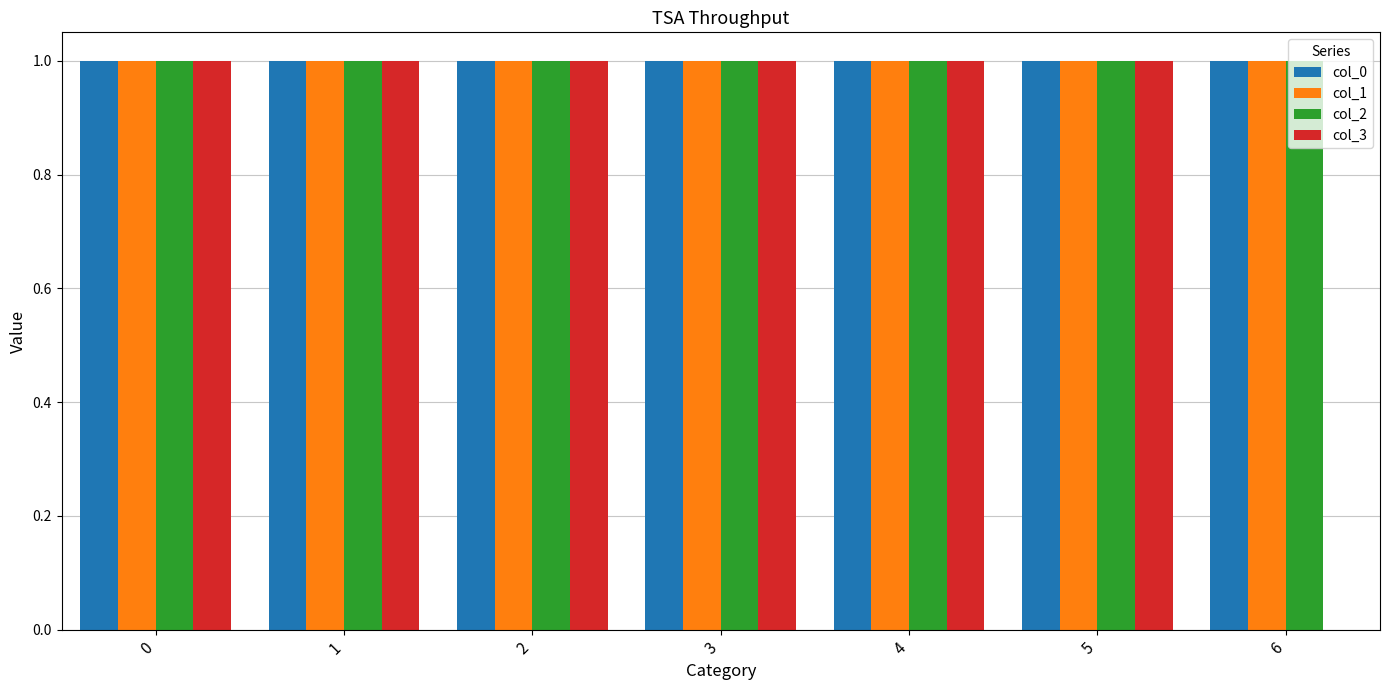

How many positive values does the col_3 series have?

6